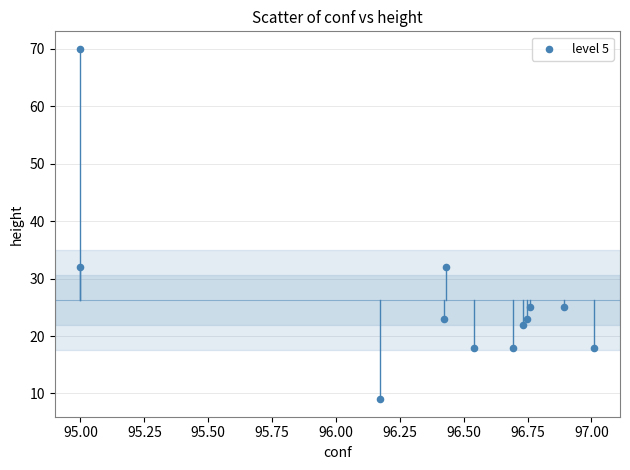

What is the average Y value?

26